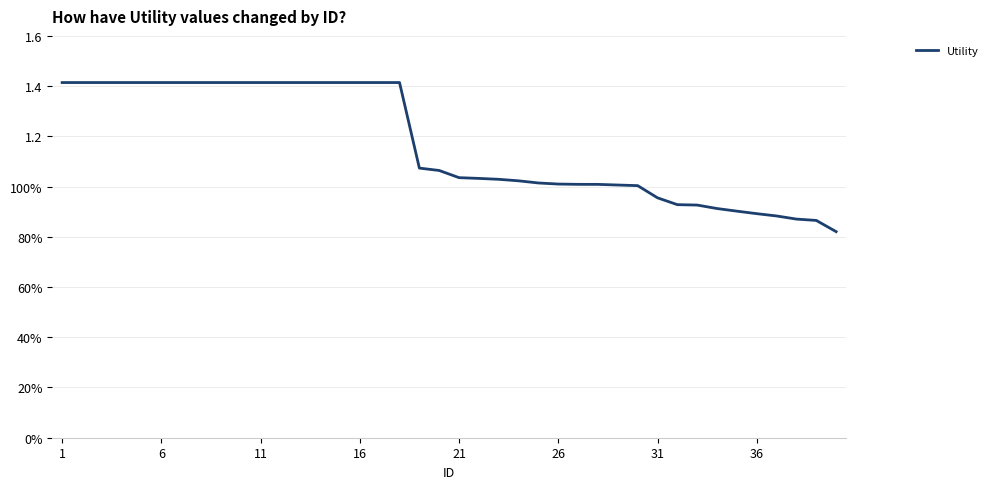

Is this an area chart (filled region under the line)?

No